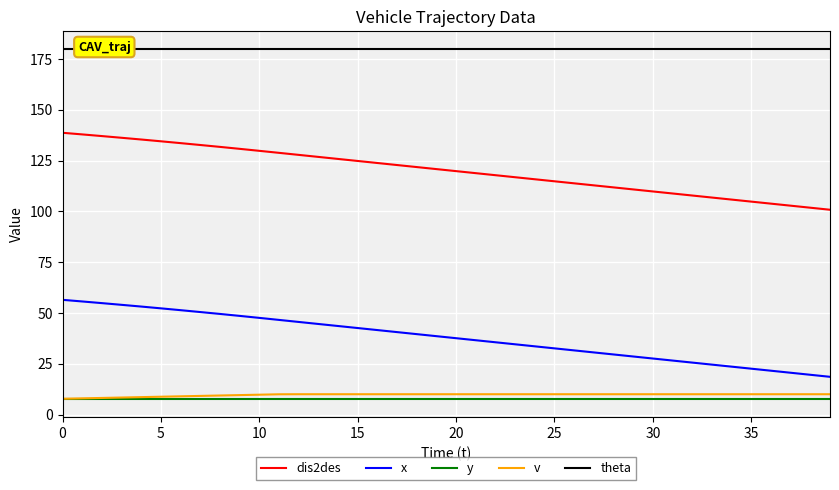

What is the total value across all series at 32?

330.9